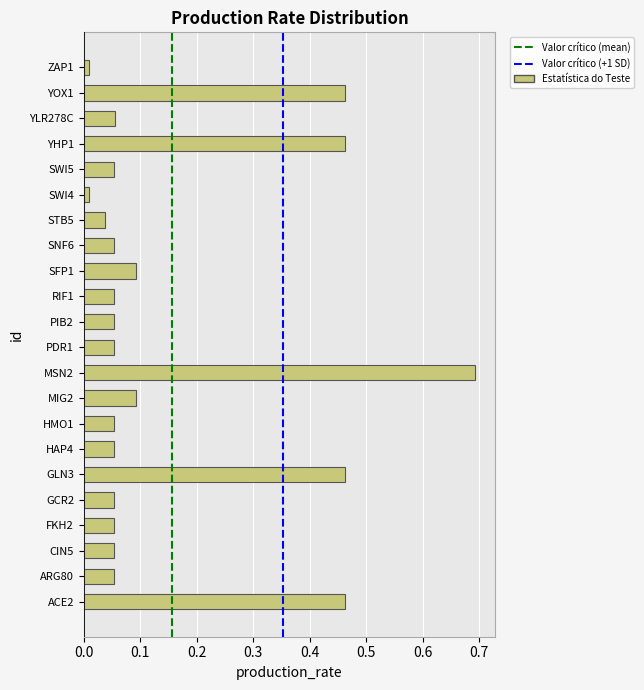

The value at GCR2 is 0.0. True or false?

False